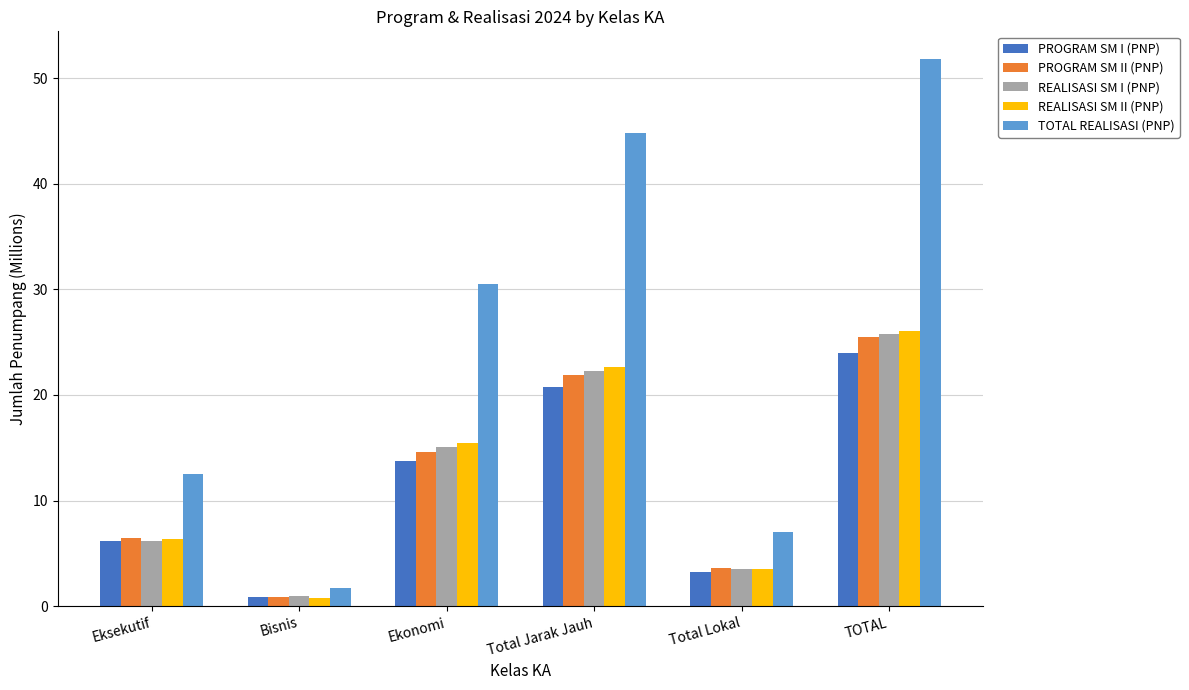

Are the bars horizontal?

No